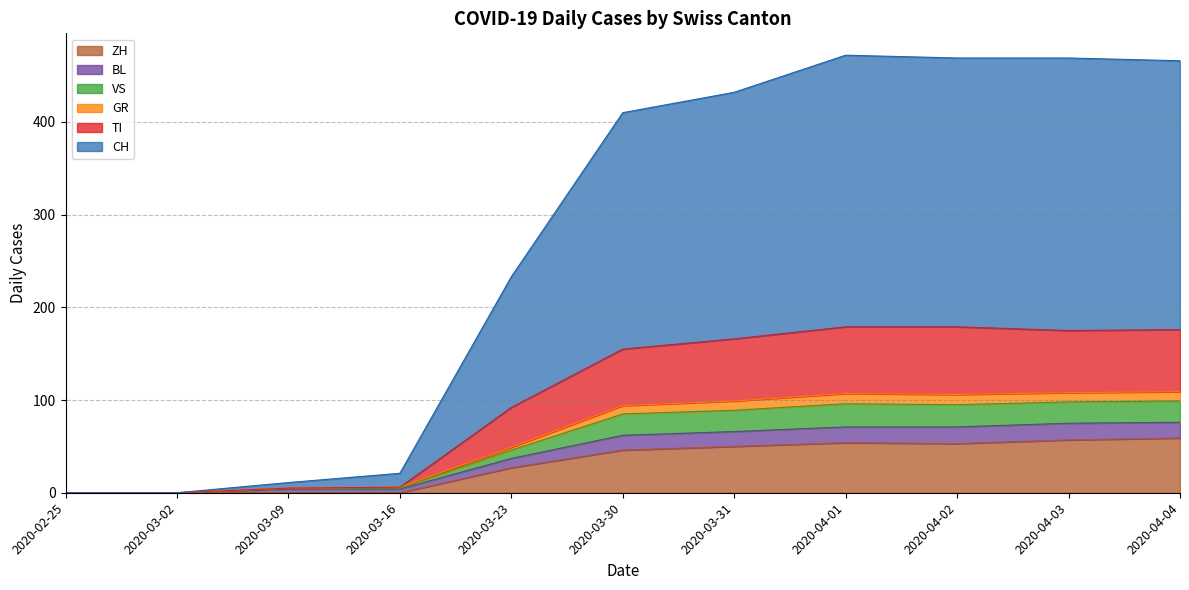

True or false: ZH has a value of 32 at 2020-03-16.

False